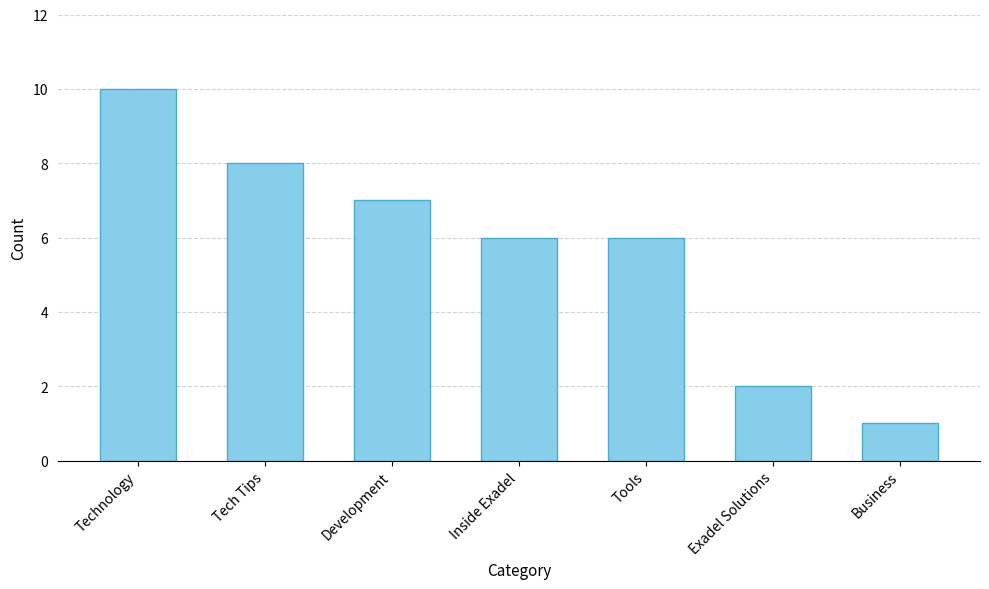

True or false: the data shows 6 at Inside Exadel.

True